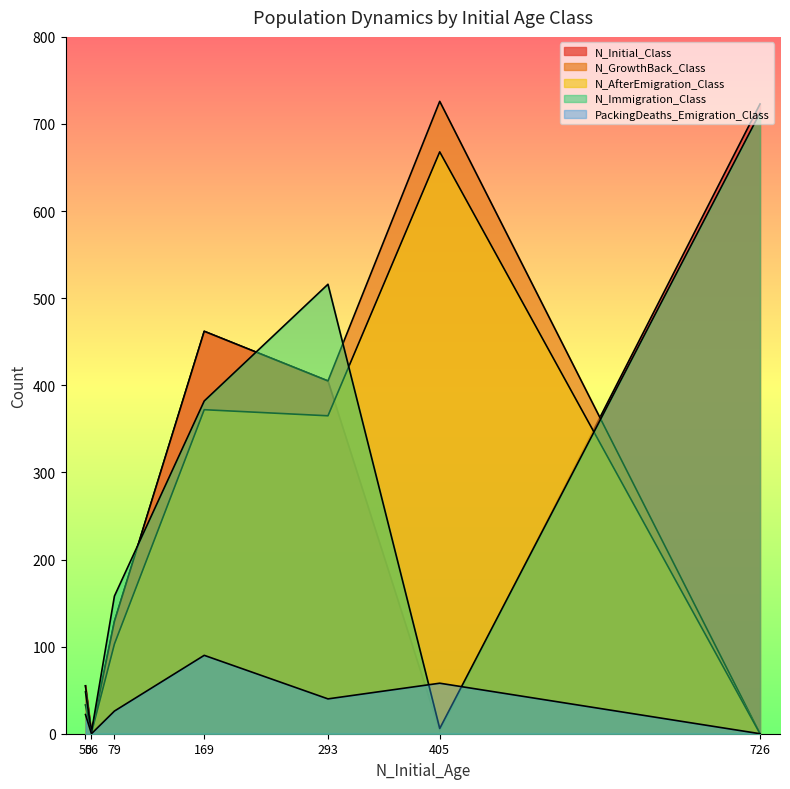

Which category has the highest value in the PackingDeaths_Emigration_Class series?

169